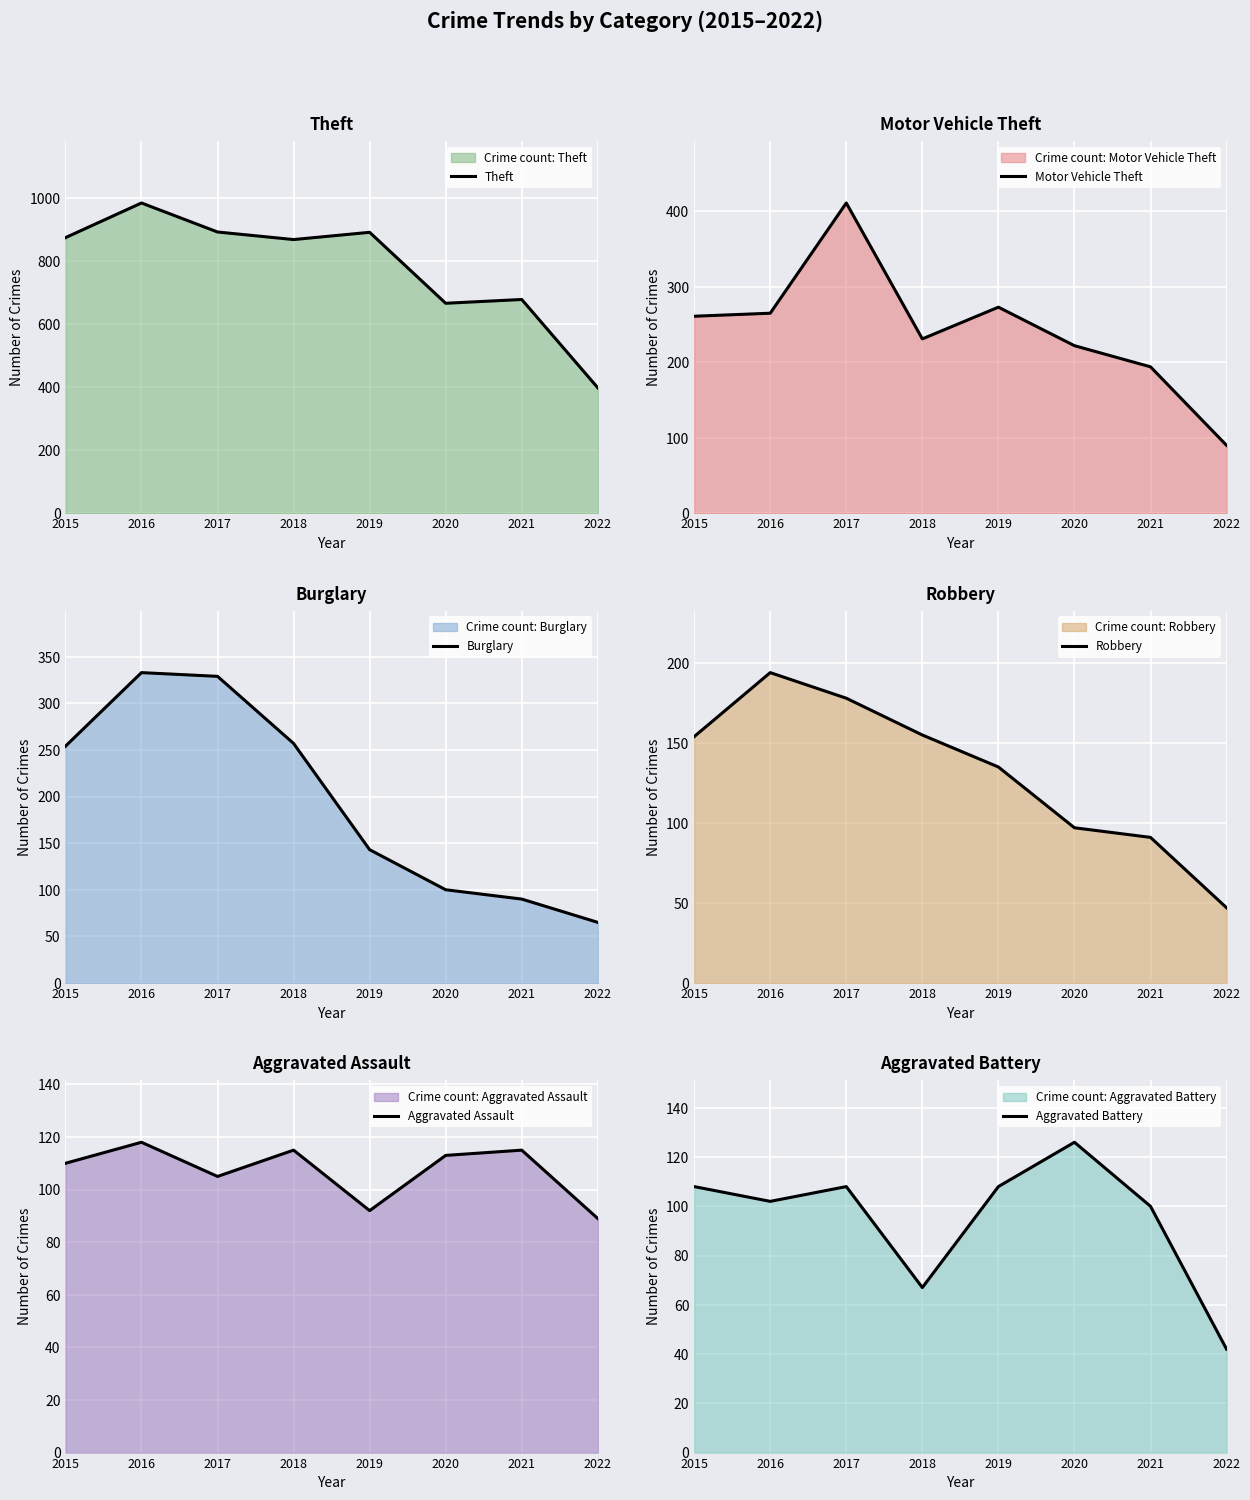

At how many categories does at least one series exceed 939?

1